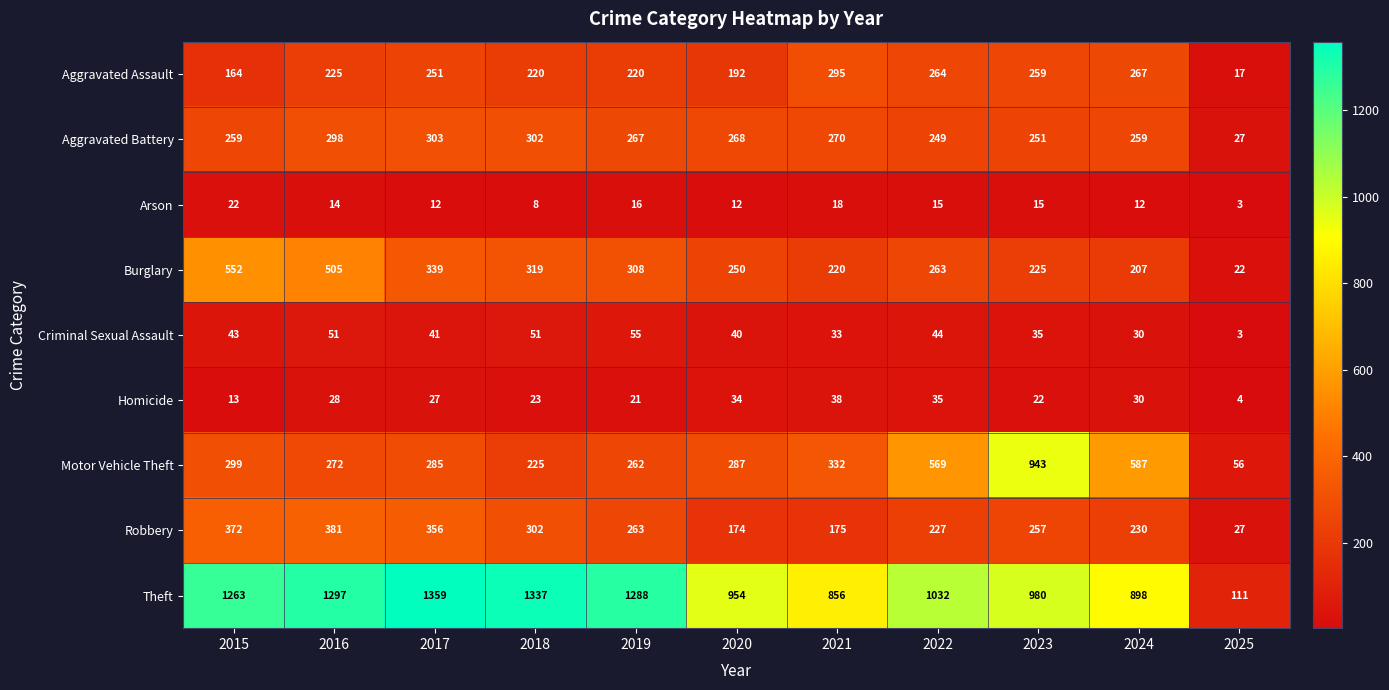

Read the Homicide value at 2019, to the nearest 10.

20